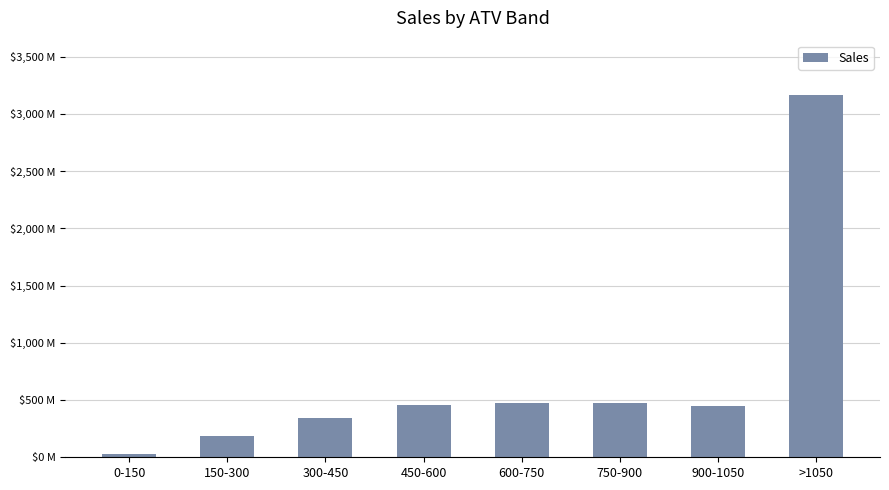

Which category has the lowest value across all series?

0-150